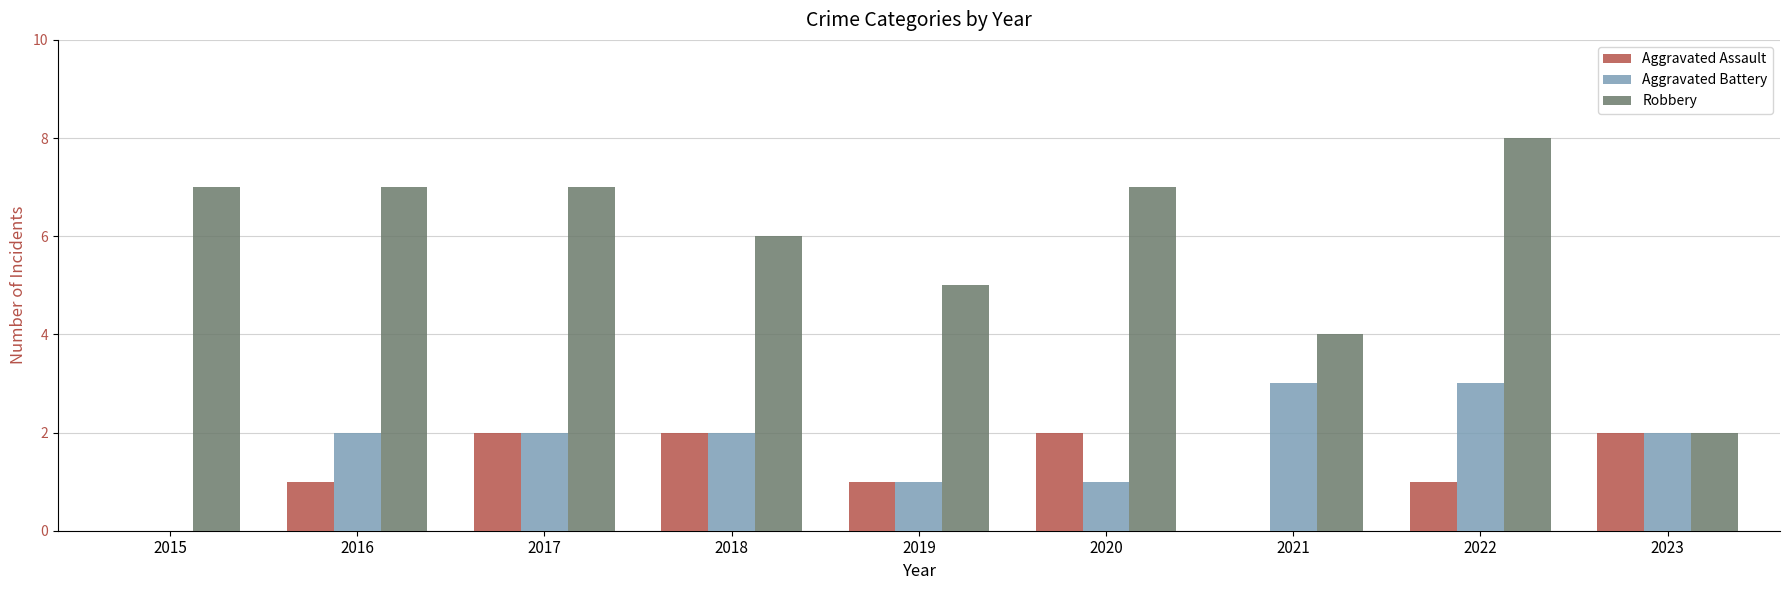

What is the sum of all Aggravated Battery values?

16